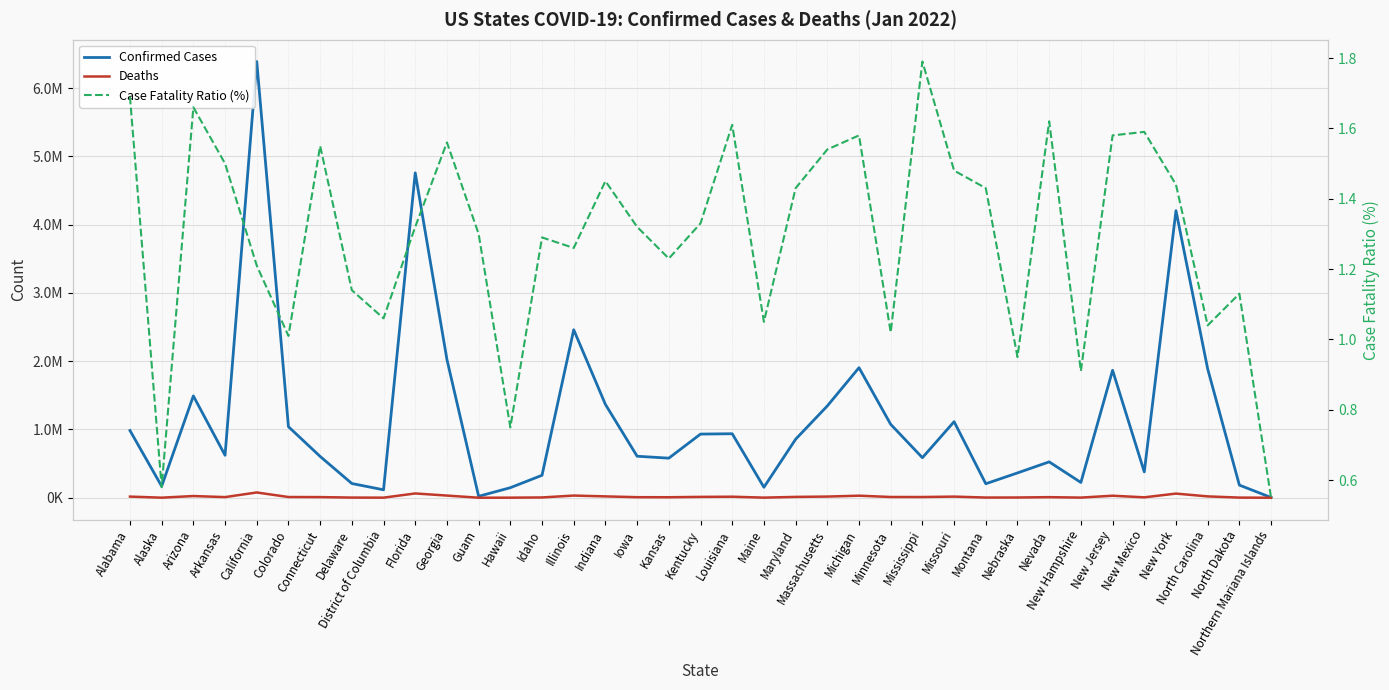

What is the value of the Case Fatality Ratio (%) point at the 17th from the left?

1.3